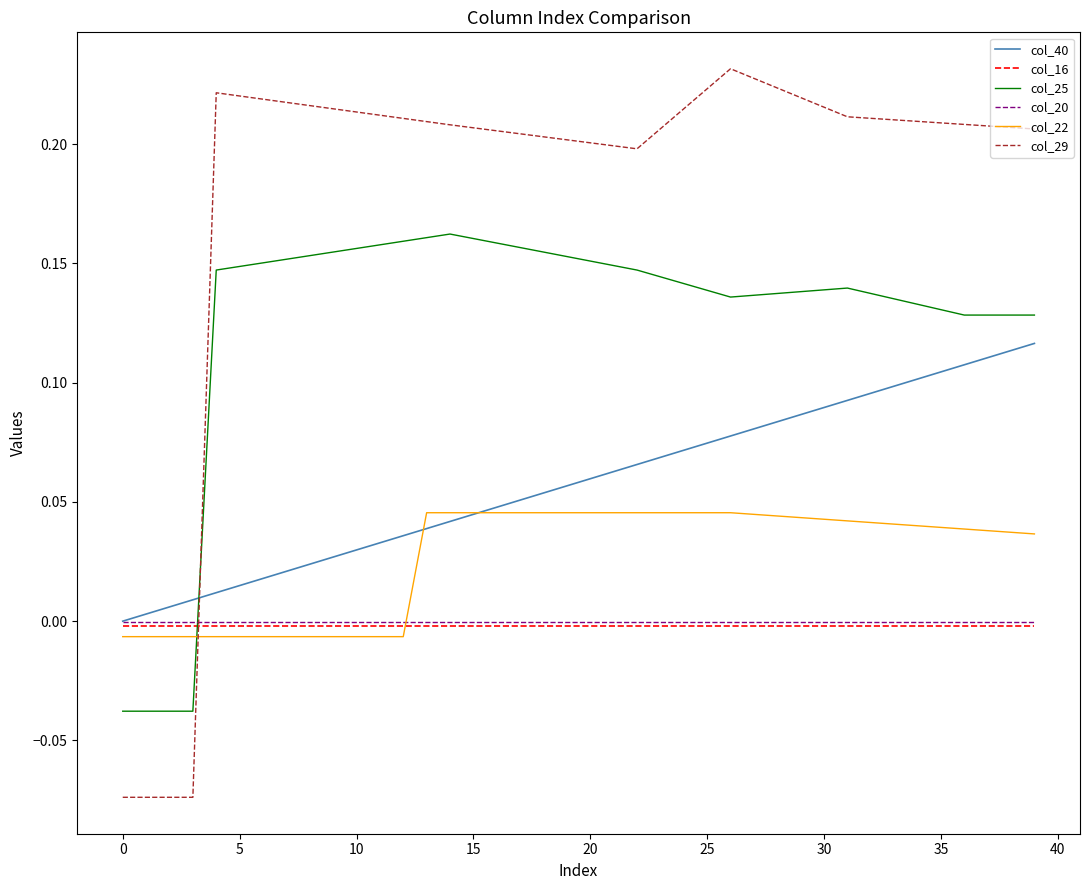

Which series has the largest total across all categories?

col_29